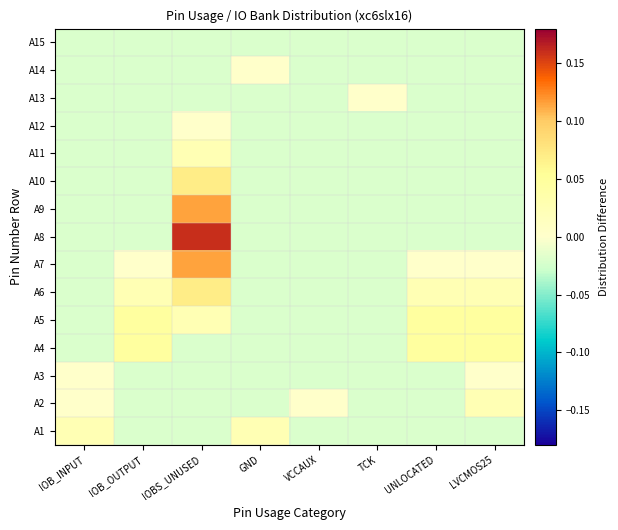

At which category does the chart reach its minimum across all series?

IOB_OUTPUT